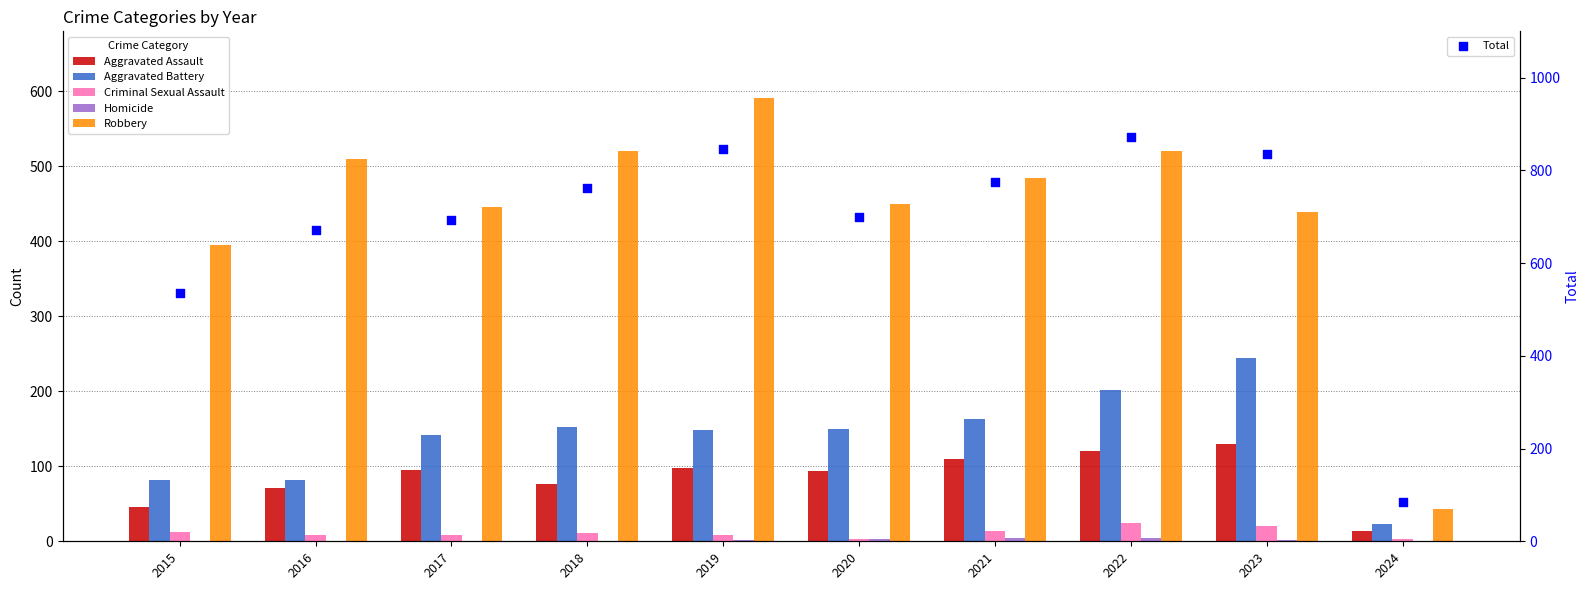

Which series has the widest spread of Y values?

Total